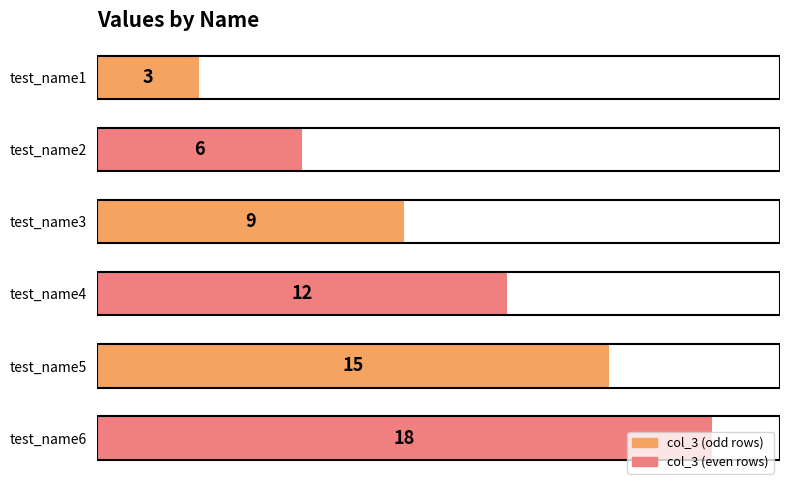

True or false: the data shows 12 at test_name4.

True